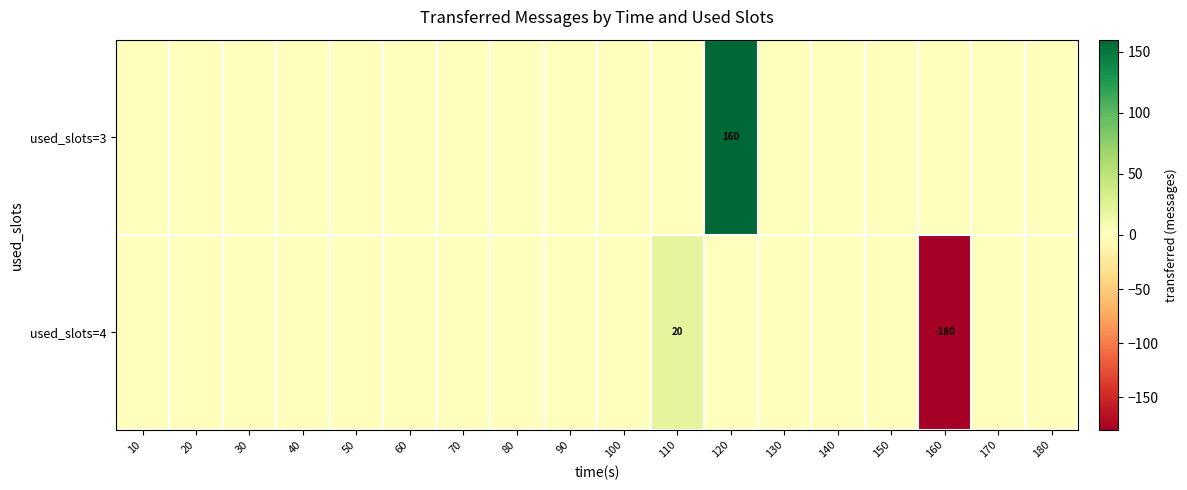

True or false: used_slots=4 has a value of -297 at 160.

False